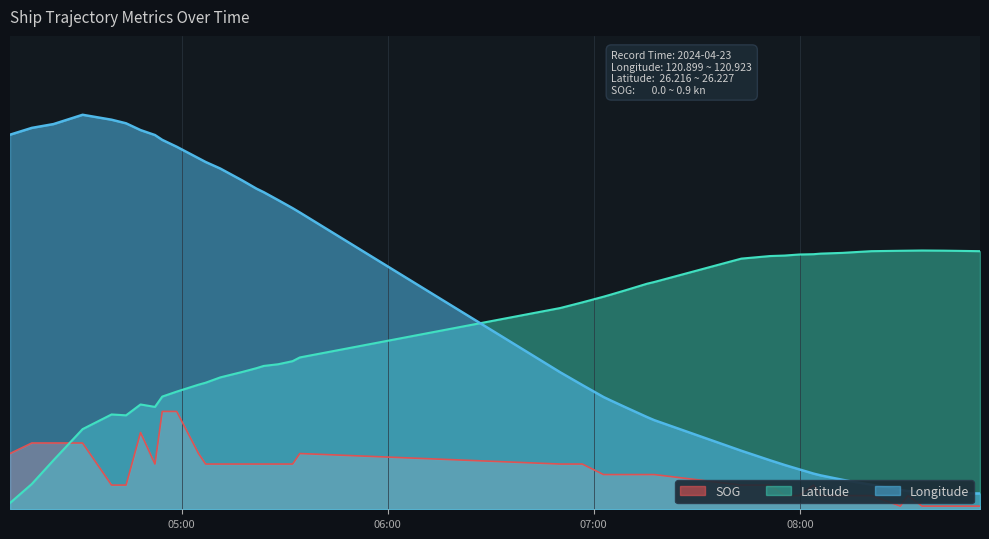

What is the value of the Latitude point at the 4th from the left?

2.5